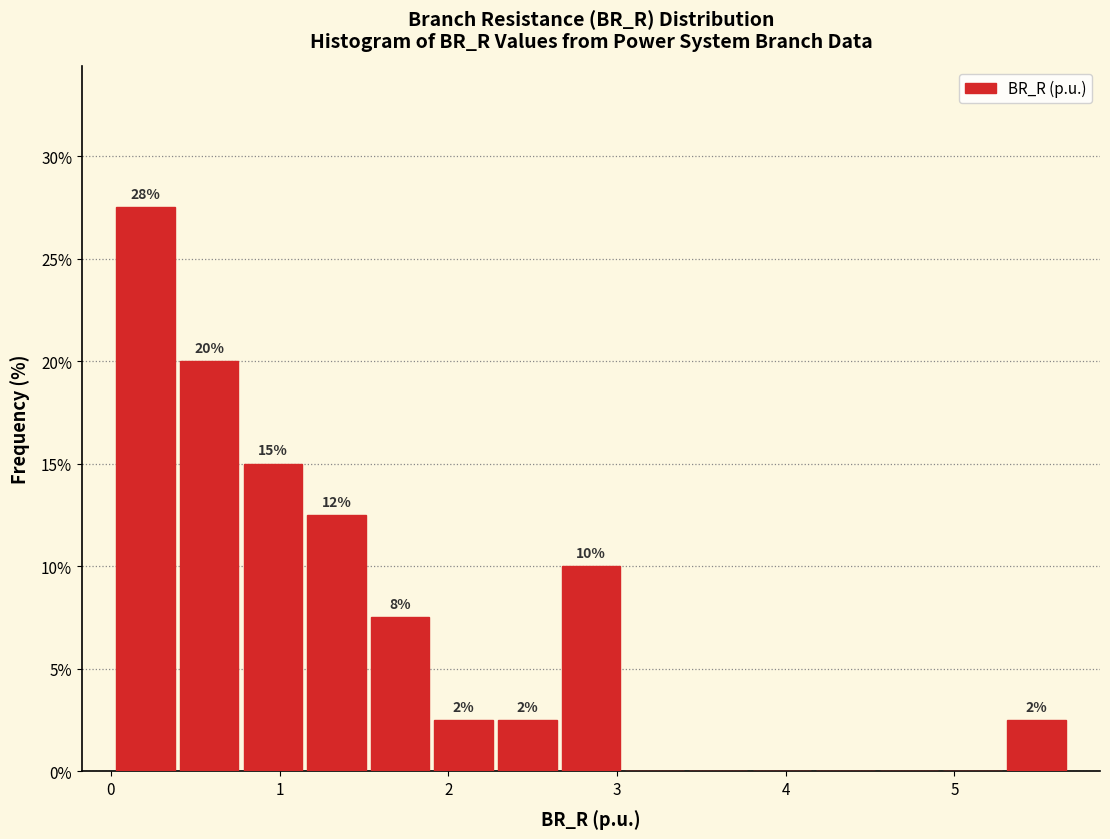

Read against the x-axis, roughly where is the centre of the tallest bar?

0.2